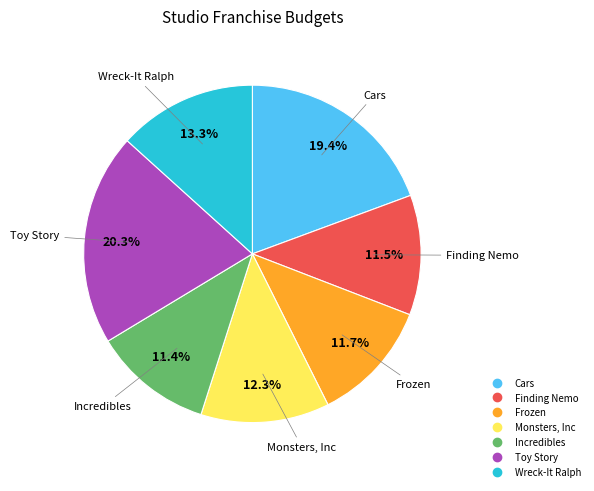

Do Wreck-It Ralph and Frozen together represent more than half of the pie?

No